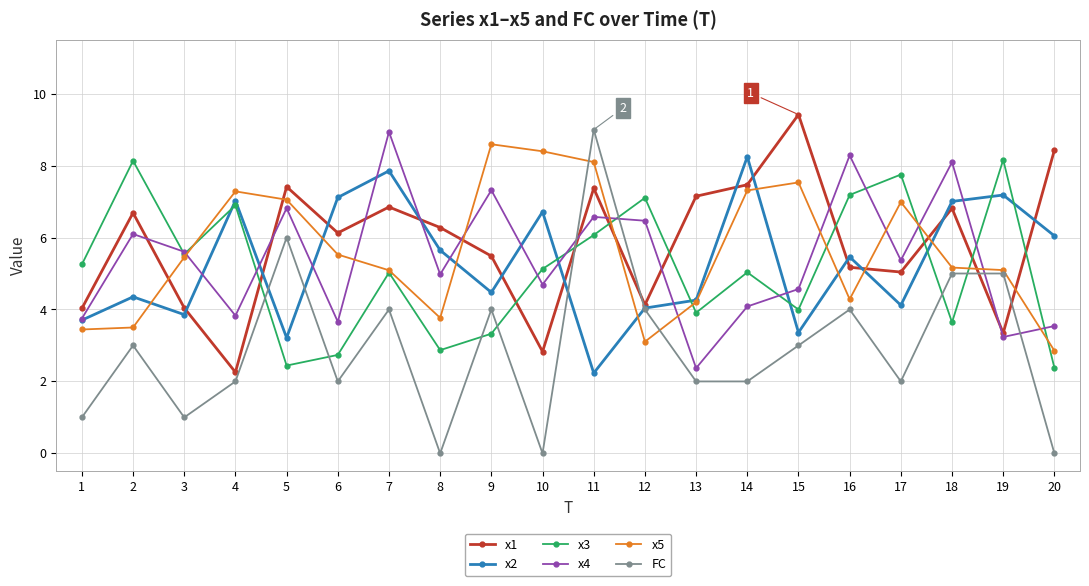

True or false: x2 has more than 0 points higher than both neighbors.

True